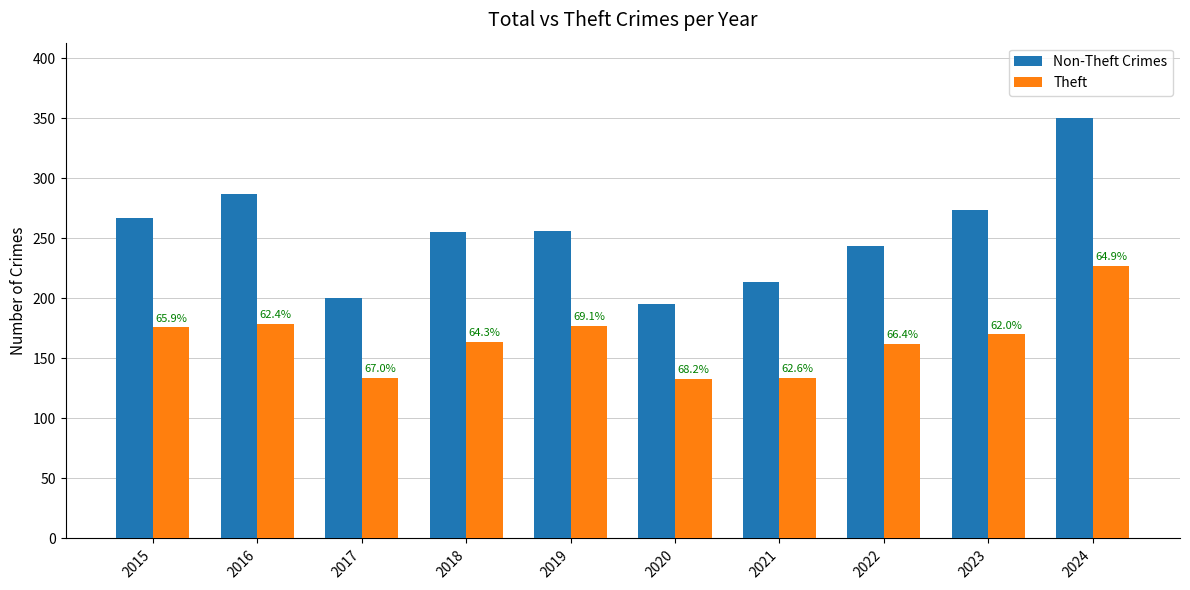

What value does the Theft series have at 2017, to the nearest 10?

130